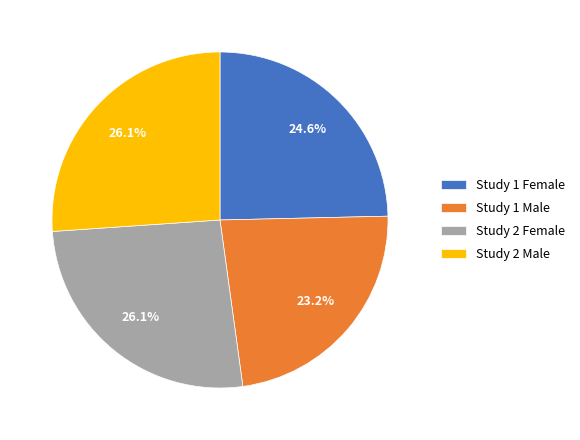

Is there a majority slice in this chart?

No